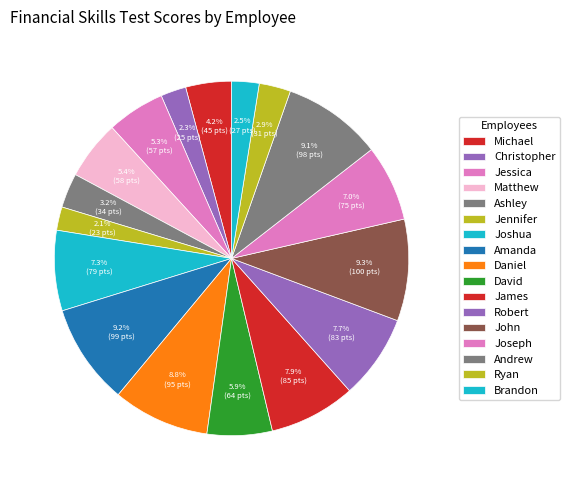

How many segments does this pie chart have?

17